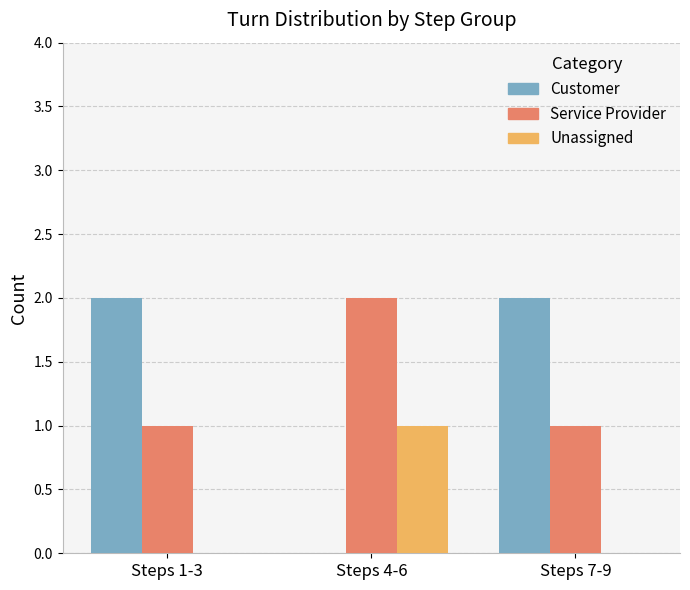

Is the value of Unassigned at Steps 4-6 greater than the value of Service Provider at Steps 4-6?

No